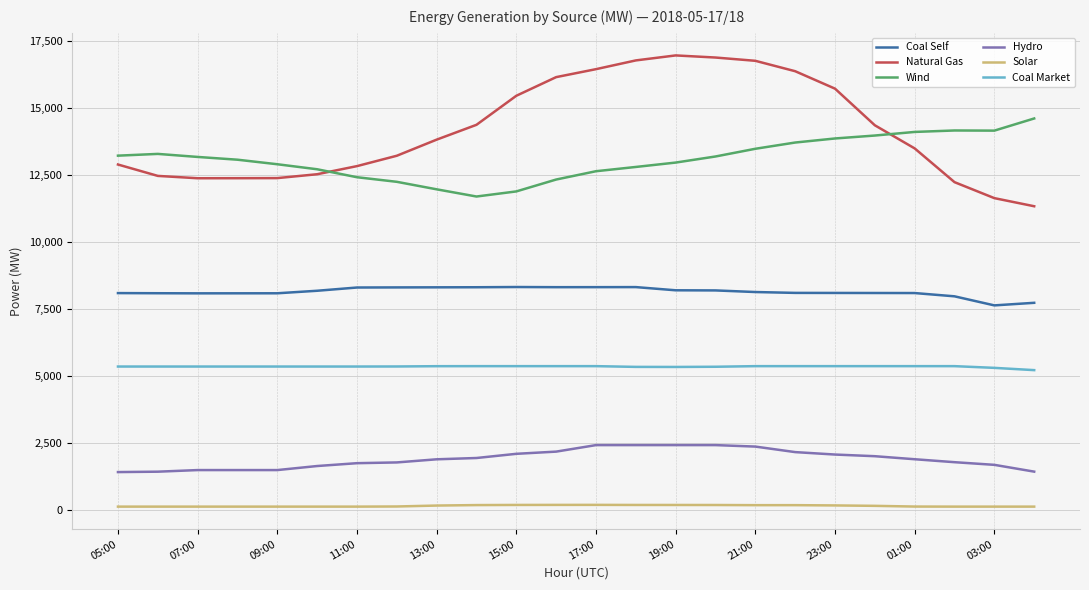

How many lines are shown in the chart?

6